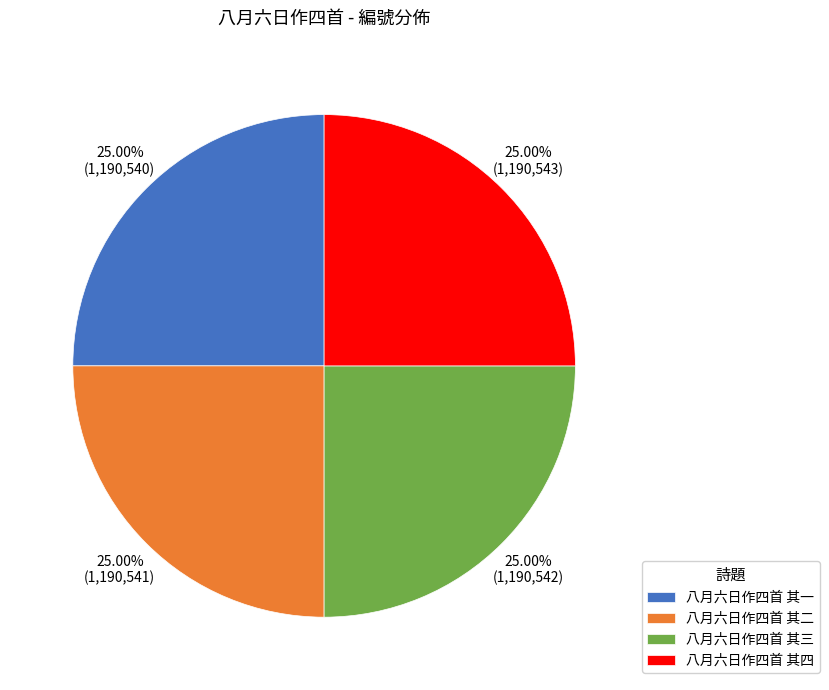

Is 八月六日作四首 其四 the majority of the pie?

No